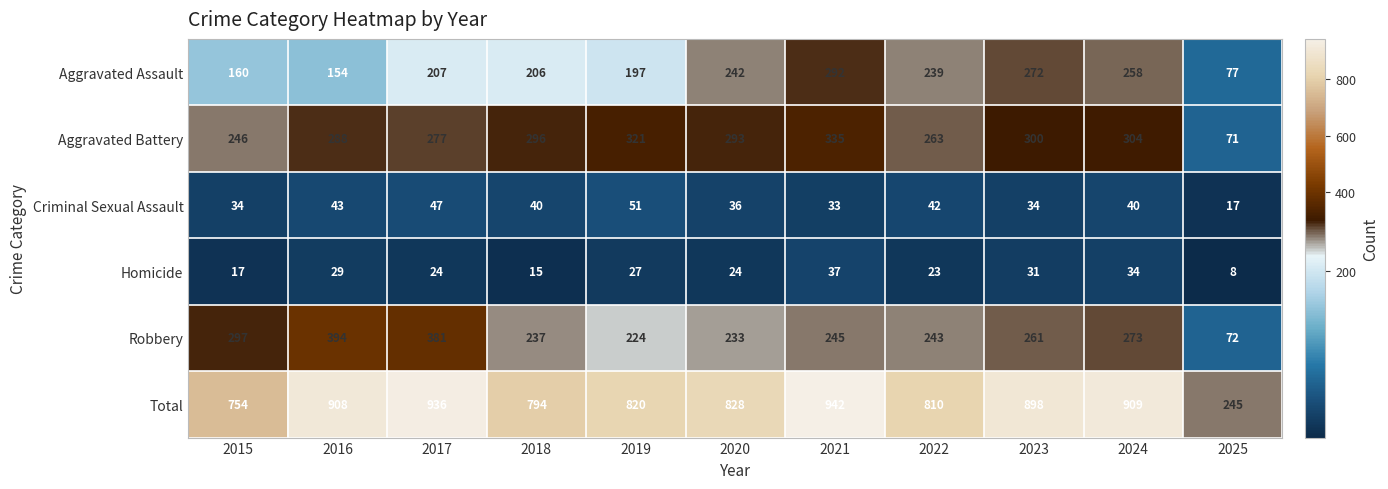

At which label is Total closest to 593?

2015